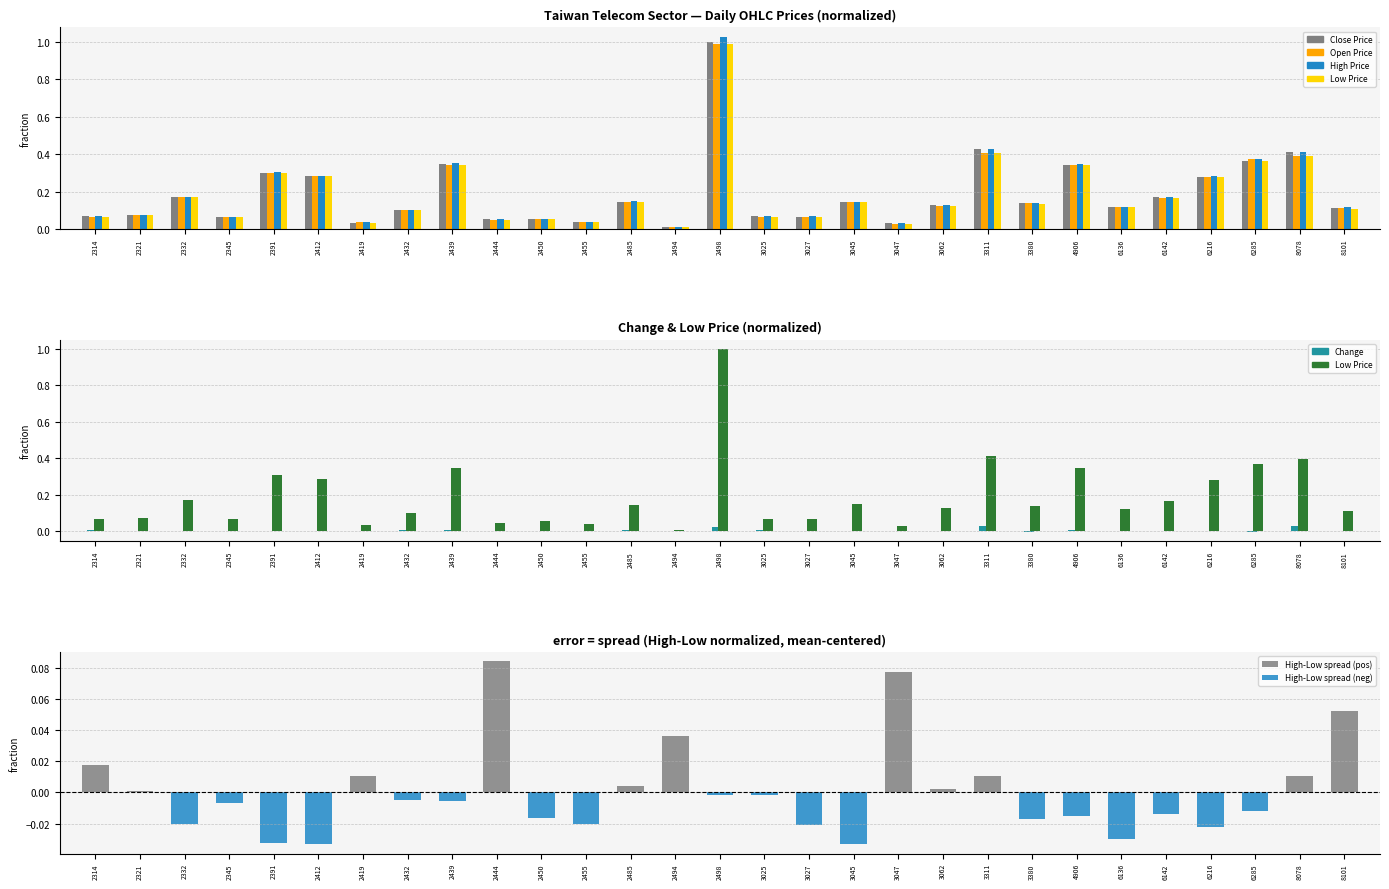

How many groups of bars are there?

29